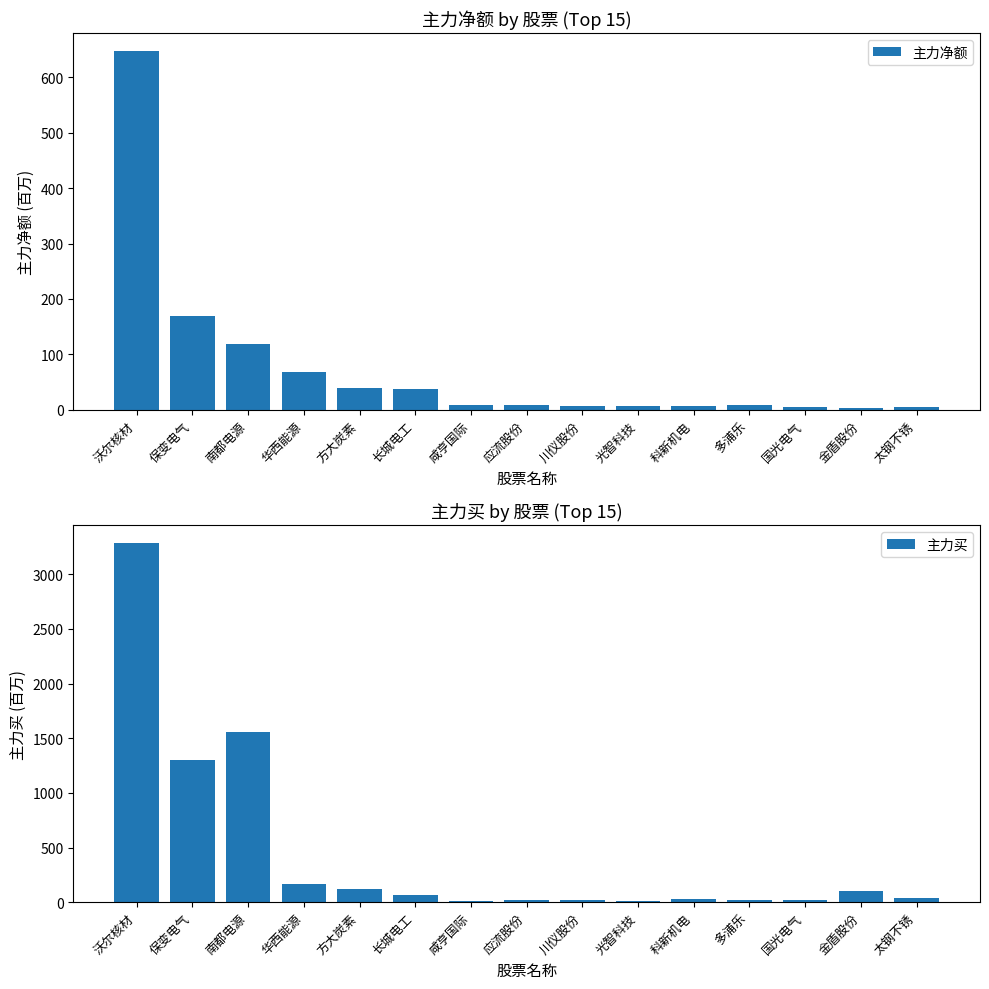

How many data points in 主力买 are above 37?

8